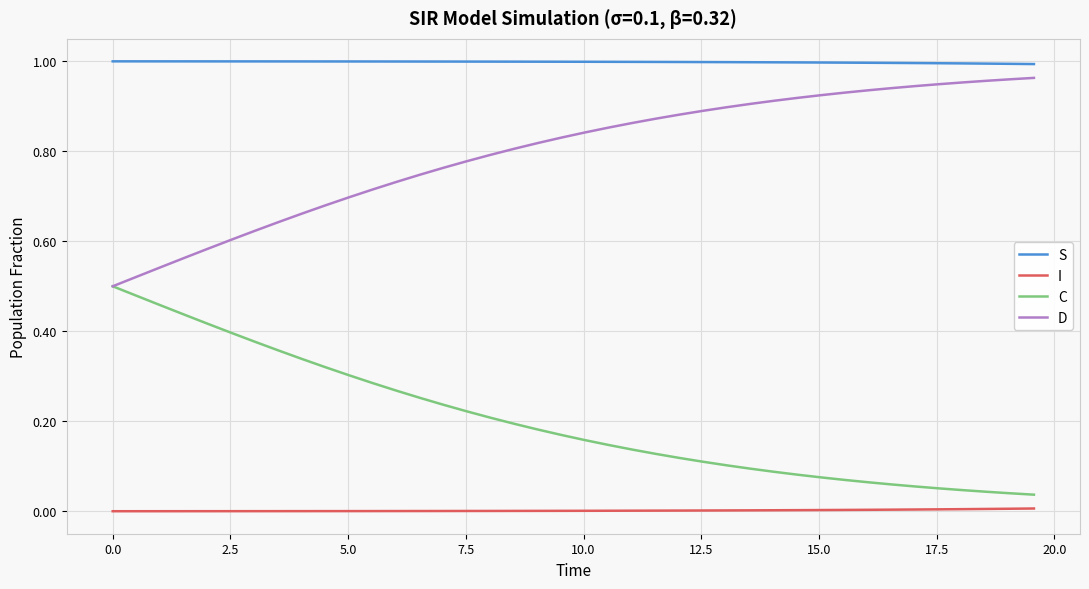

Rank the series by their average value, from lowest to highest.

I, C, D, S